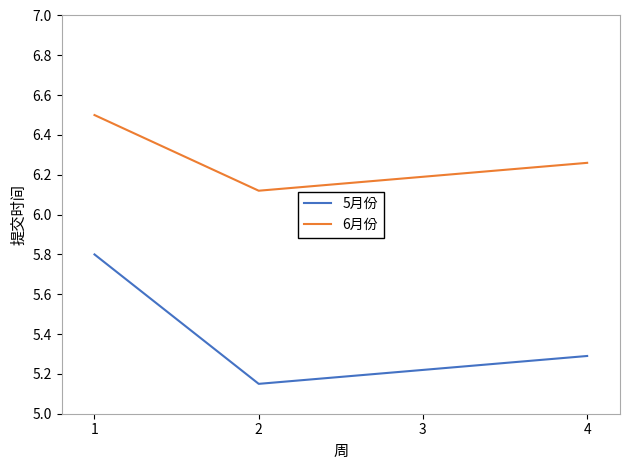

What is the difference between the 5月份 values at 1 and 4?

0.5